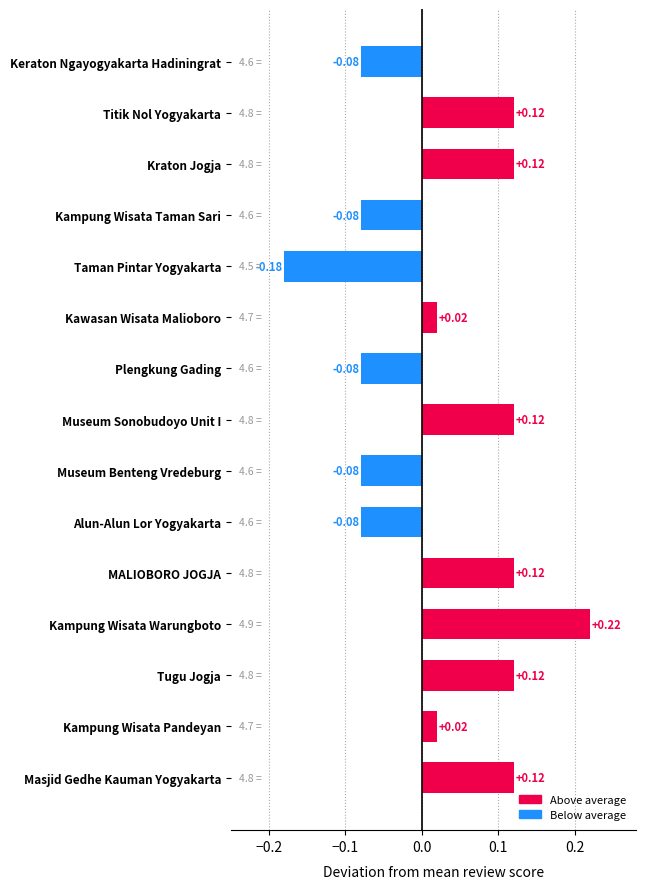

Which has a higher value, Taman Pintar Yogyakarta or Kampung Wisata Pandeyan?

Kampung Wisata Pandeyan